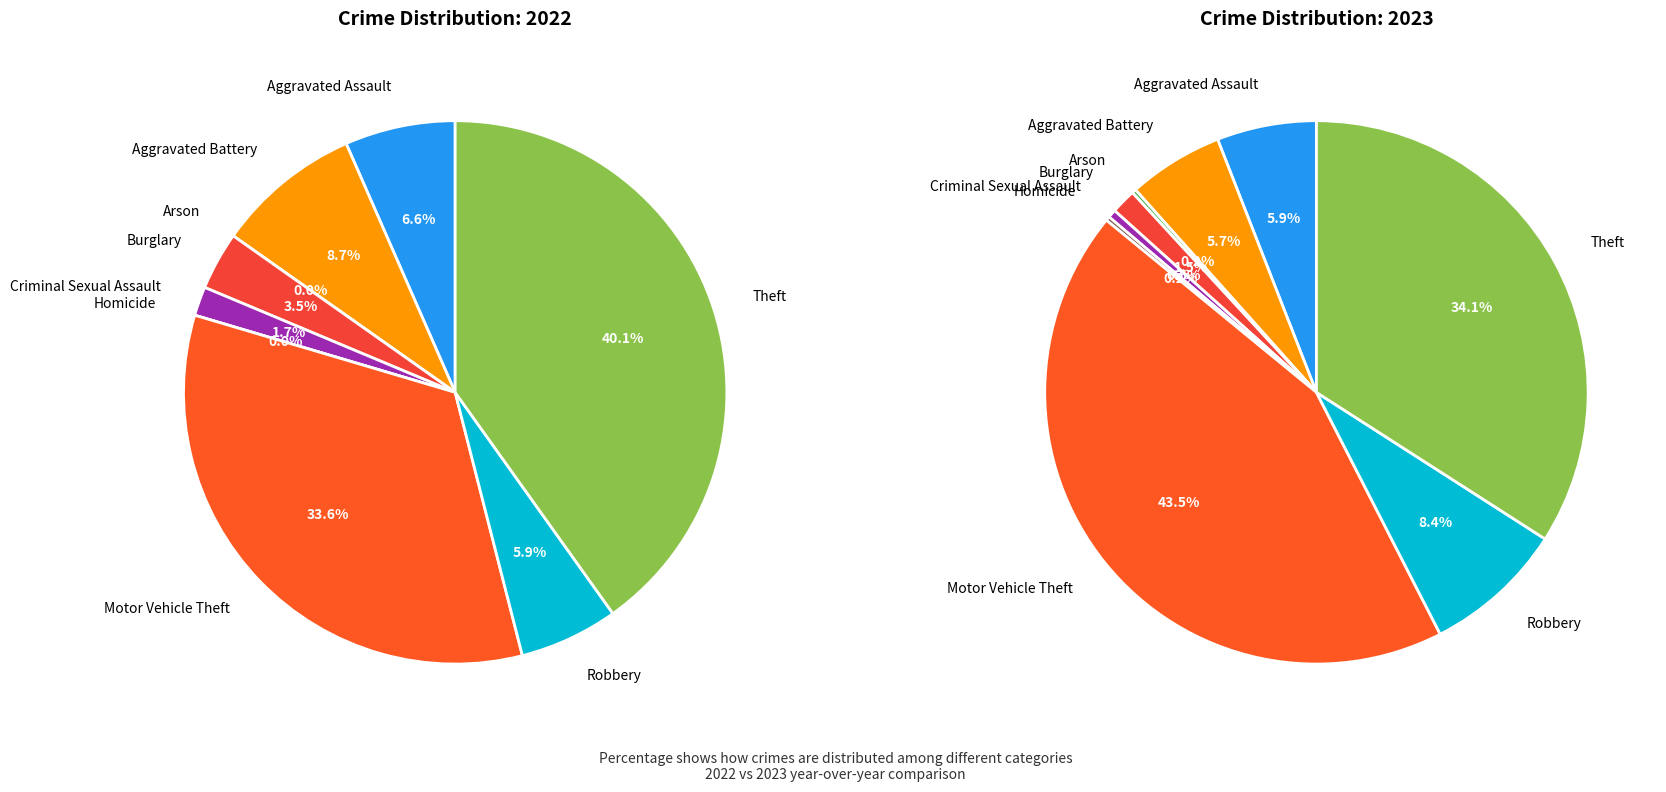

Is there a majority slice in this chart?

No